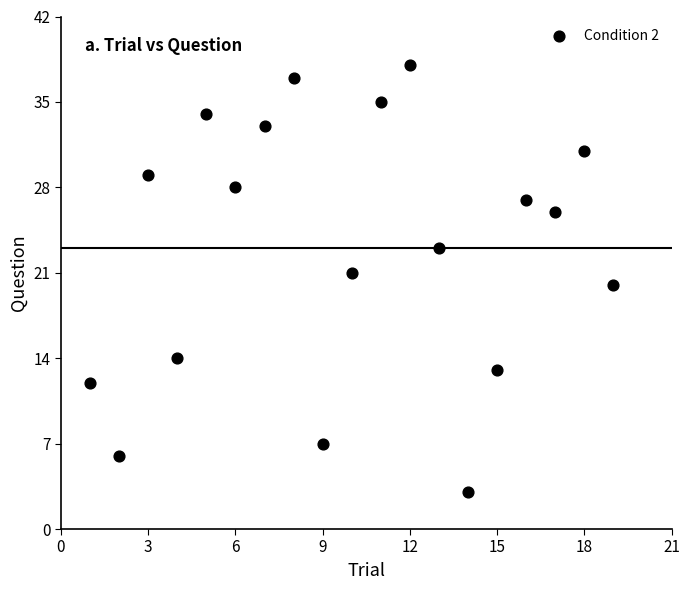

What is the range of Y values (max minus min)?

35